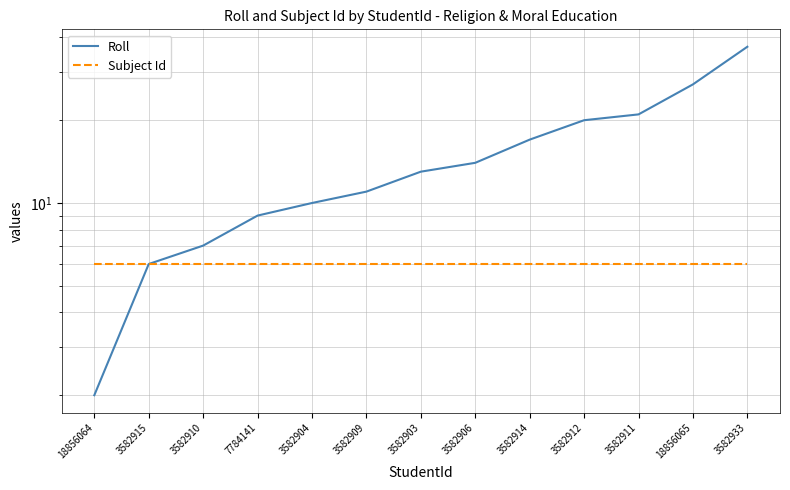

What is the spread (max minus min) of values at 7784141?

3